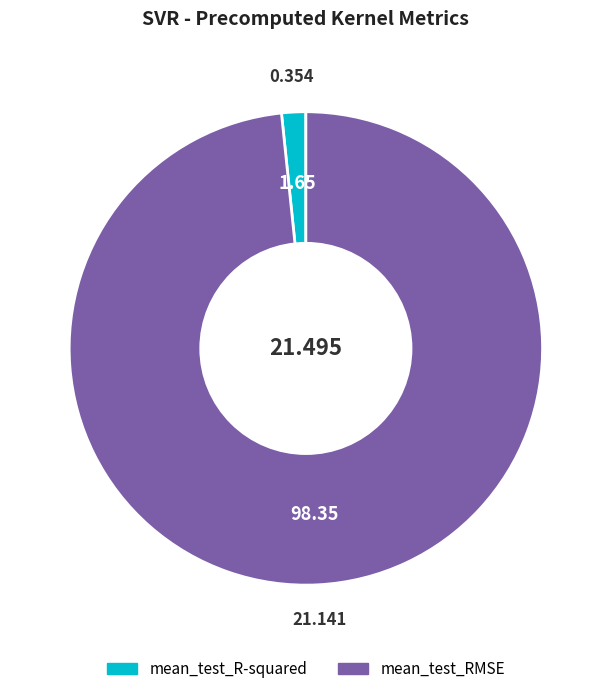

What is the smallest slice in the pie chart?

mean_test_R-squared